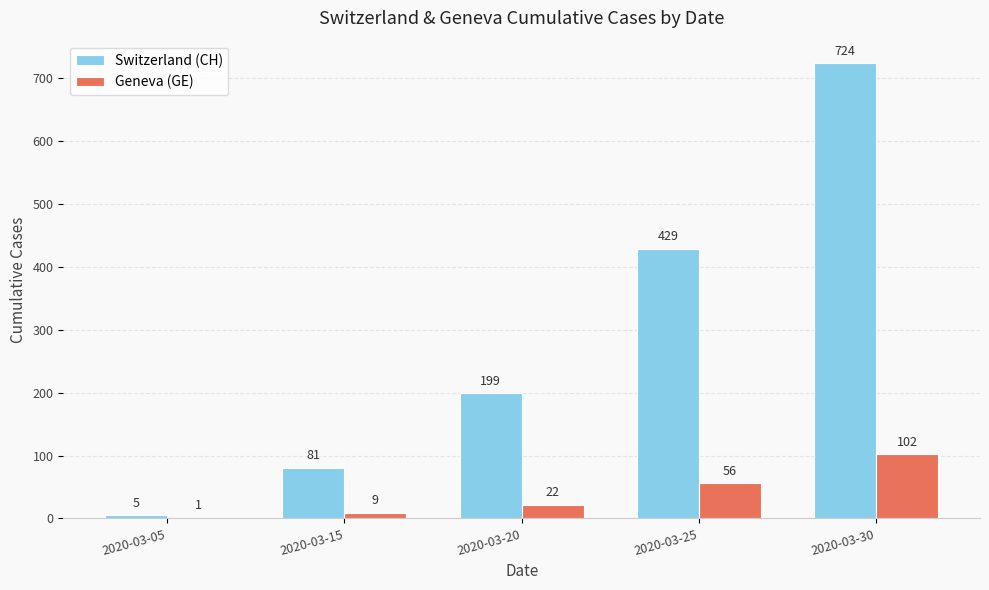

Between 2020-03-05 and 2020-03-25, which series saw the biggest shift?

Switzerland (CH)